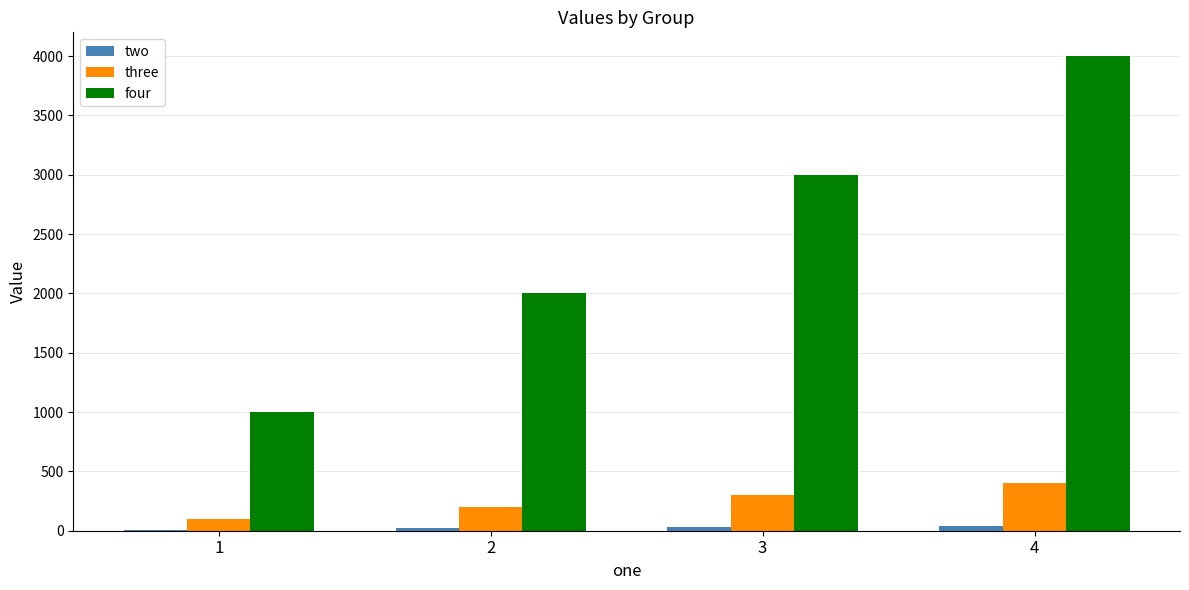

Which series changed the most between 1 and 2?

four